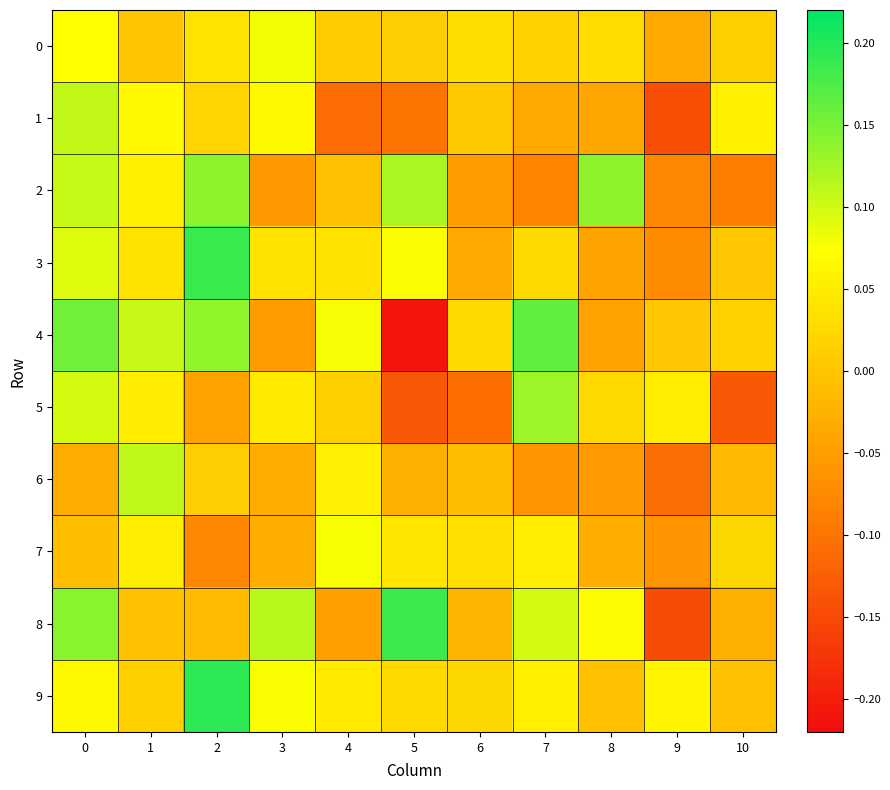

Which category has the highest value in the 0 series?

3